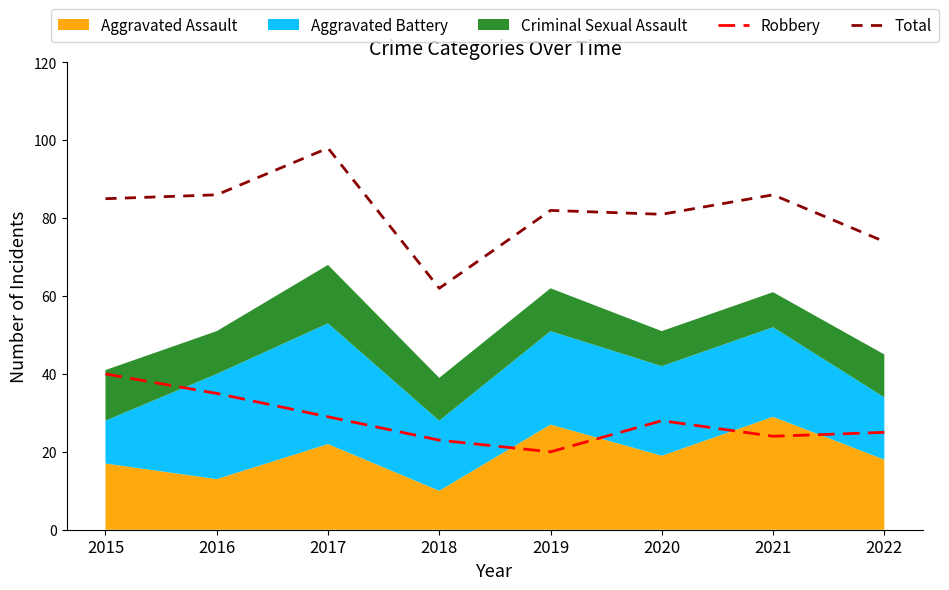

In Robbery, how many points are lower than both neighbors (excluding endpoints)?

2